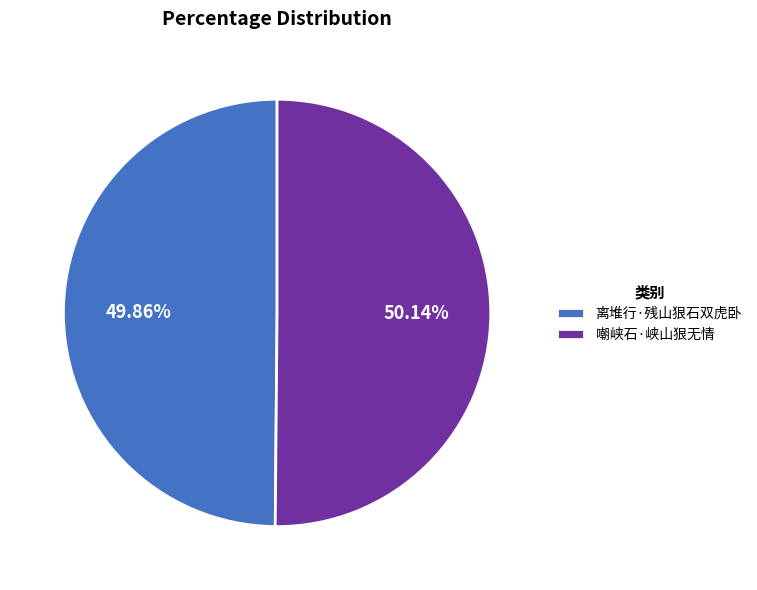

Approximately how many times larger is the value at 离堆行·残山狠石双虎卧 compared to 嘲峡石·峡山狠无情?

1.0